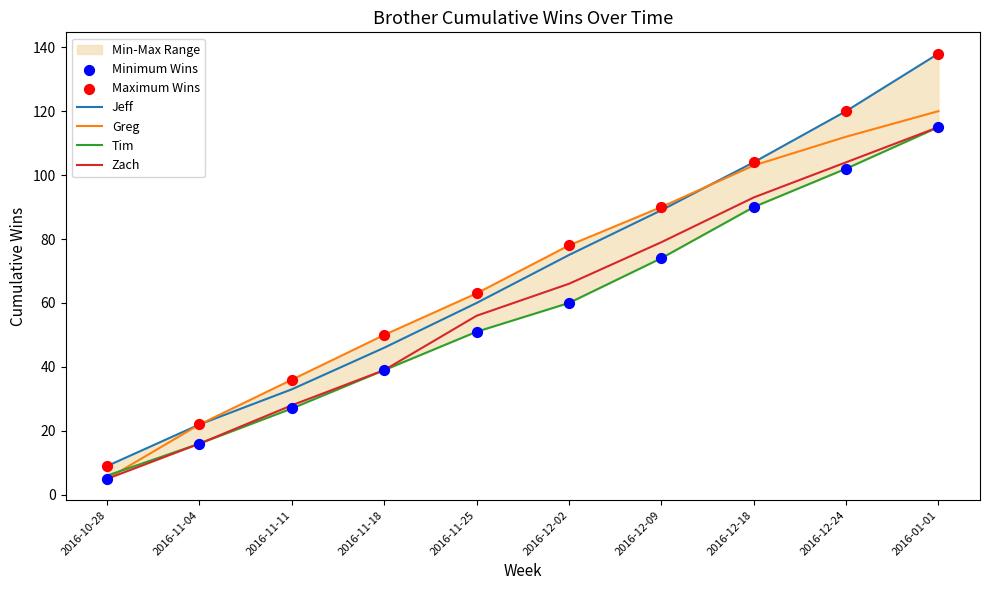

Is the value of Jeff at 2016-01-01 greater than the value of Zach at 2016-12-24?

Yes